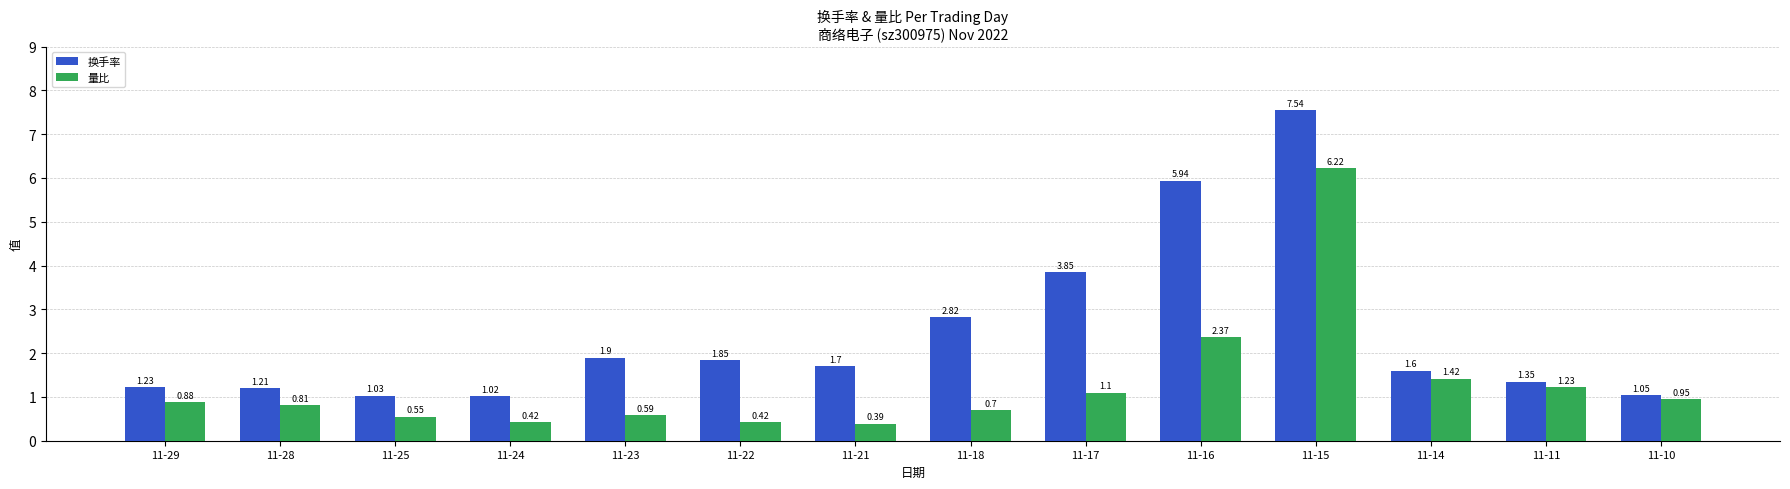

What value does the 换手率 series have at 11-21?

1.7